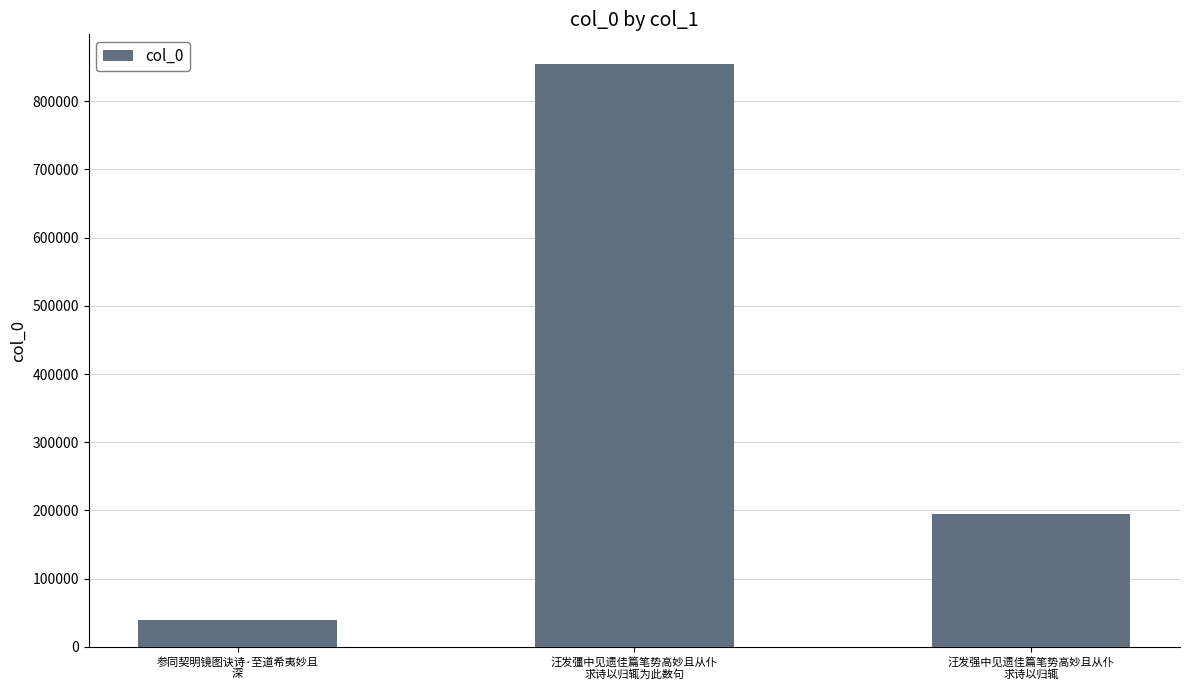

At which category does the chart reach its peak across all series?

汪发彊中见遗佳篇笔势高妙且从仆
求诗以归辄为此数句